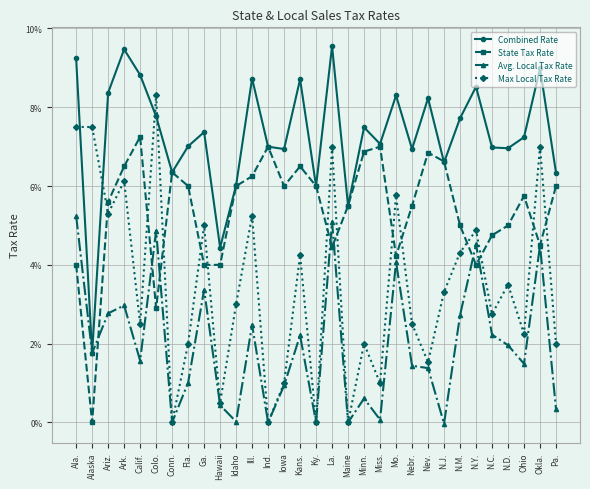

What are all the series names shown in the legend?

Combined Rate, State Tax Rate, Avg. Local Tax Rate, Max Local Tax Rate